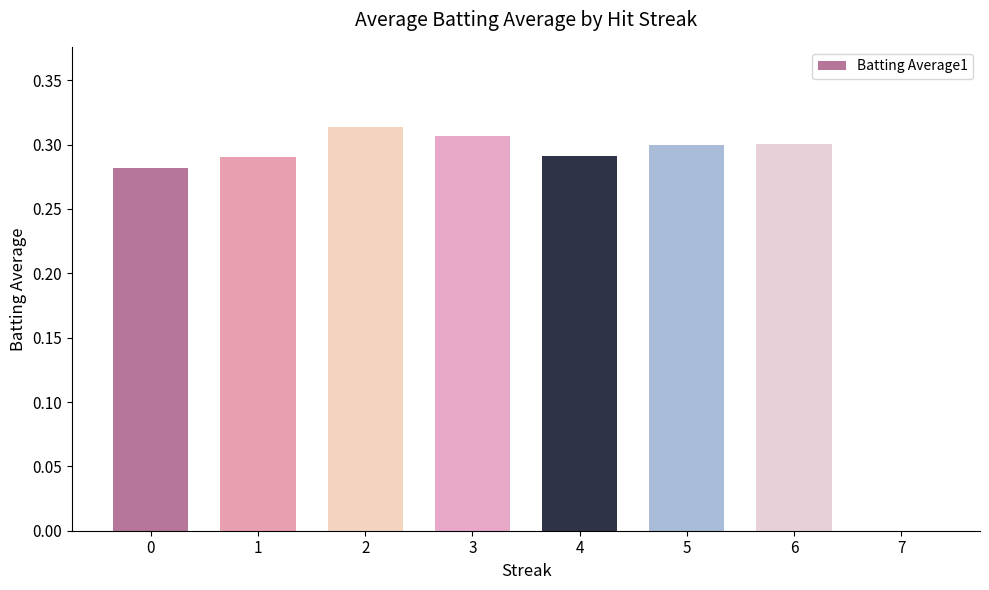

What is the sum of the values at 6 and 4?

0.6